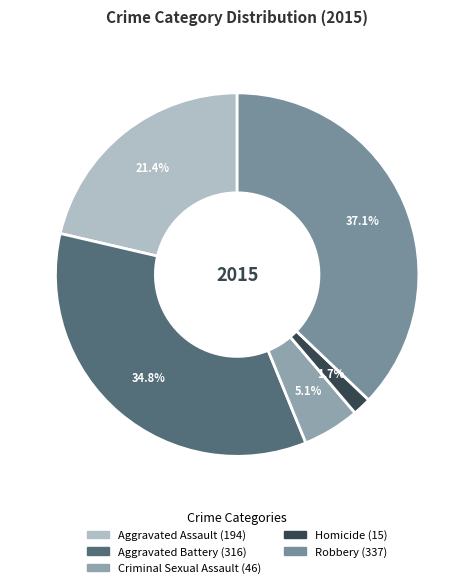

Which category has the smallest portion of the pie?

Homicide